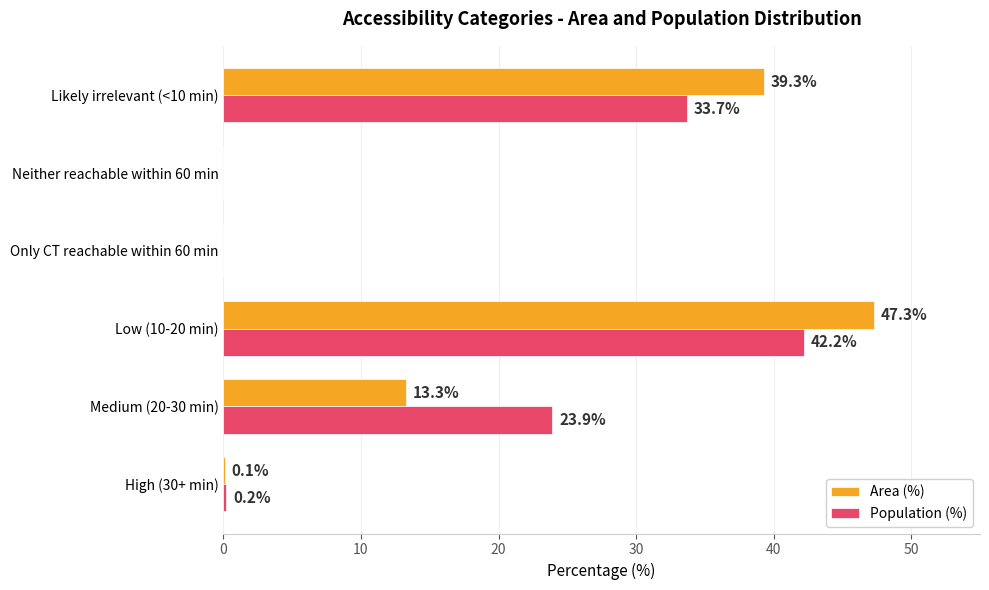

How many values in Population (%) are above zero?

4